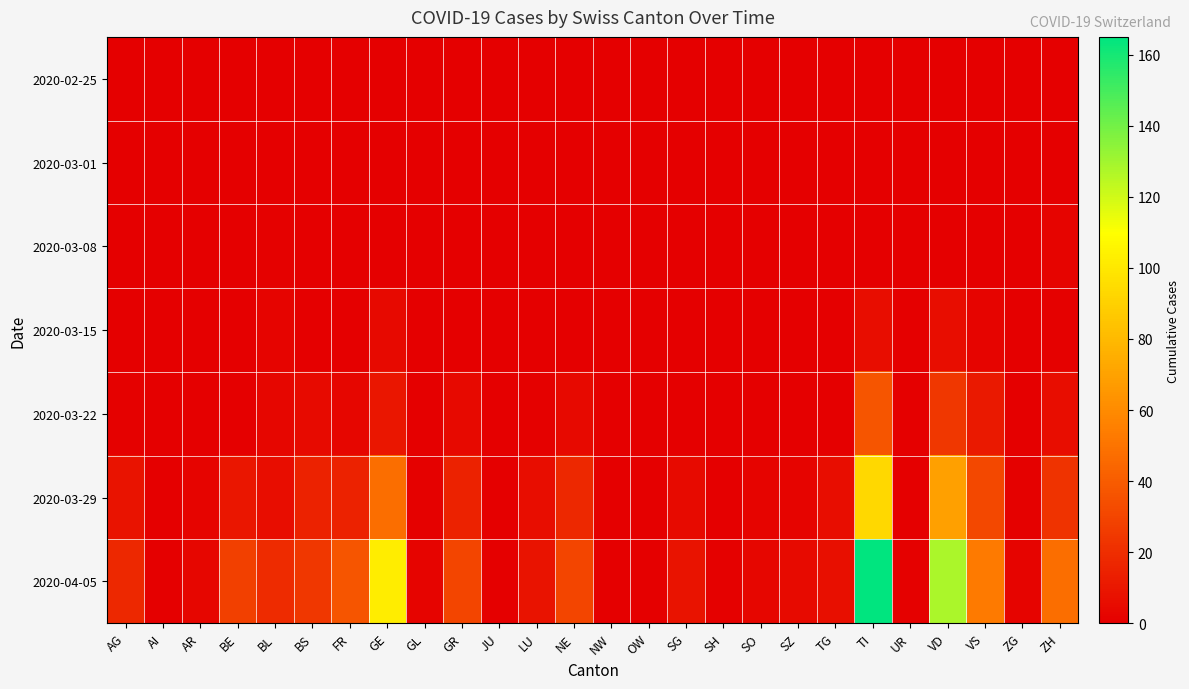

Between AG and SZ, which series saw the biggest shift?

2020-04-05